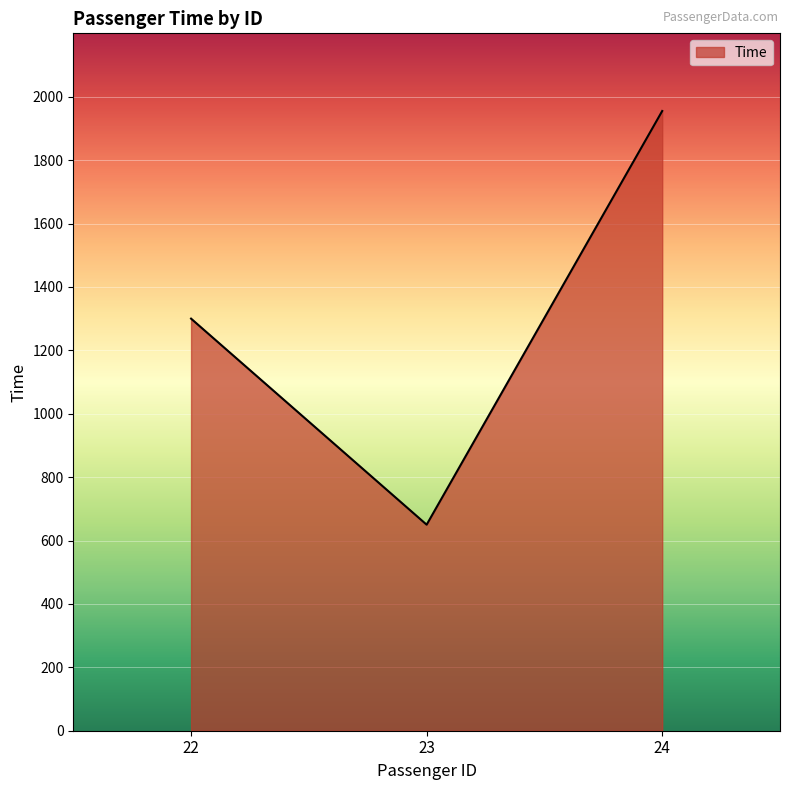

What is the difference between the maximum and minimum values?

1305